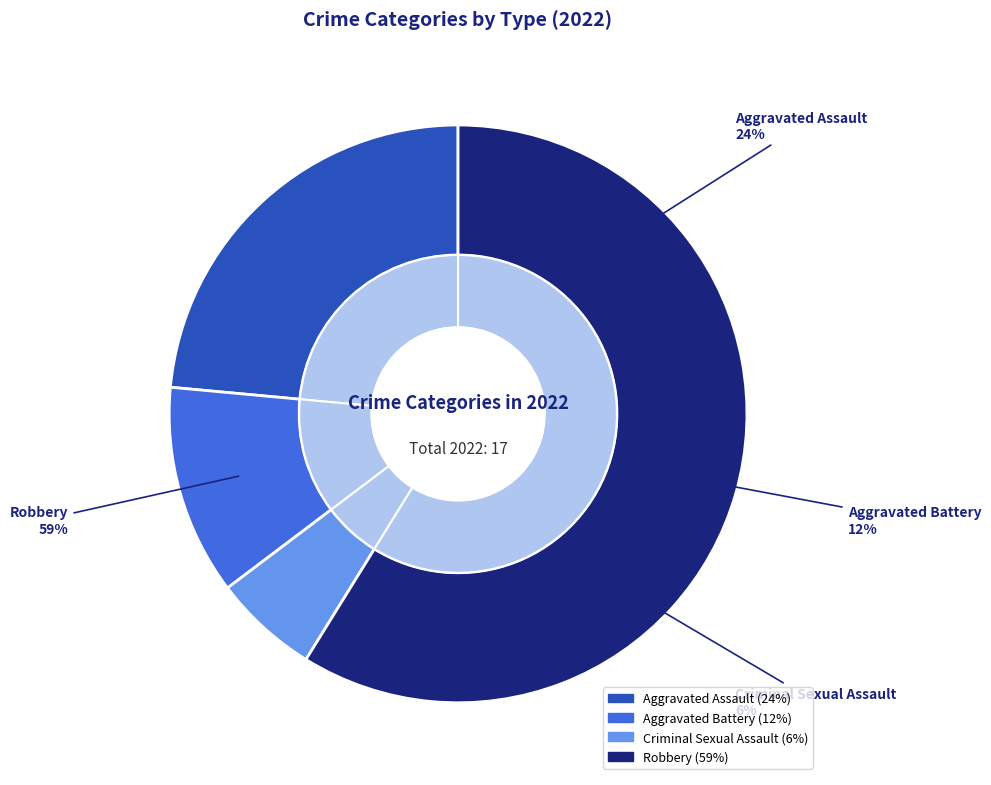

What percentage is NOT represented by Robbery?

41.2%